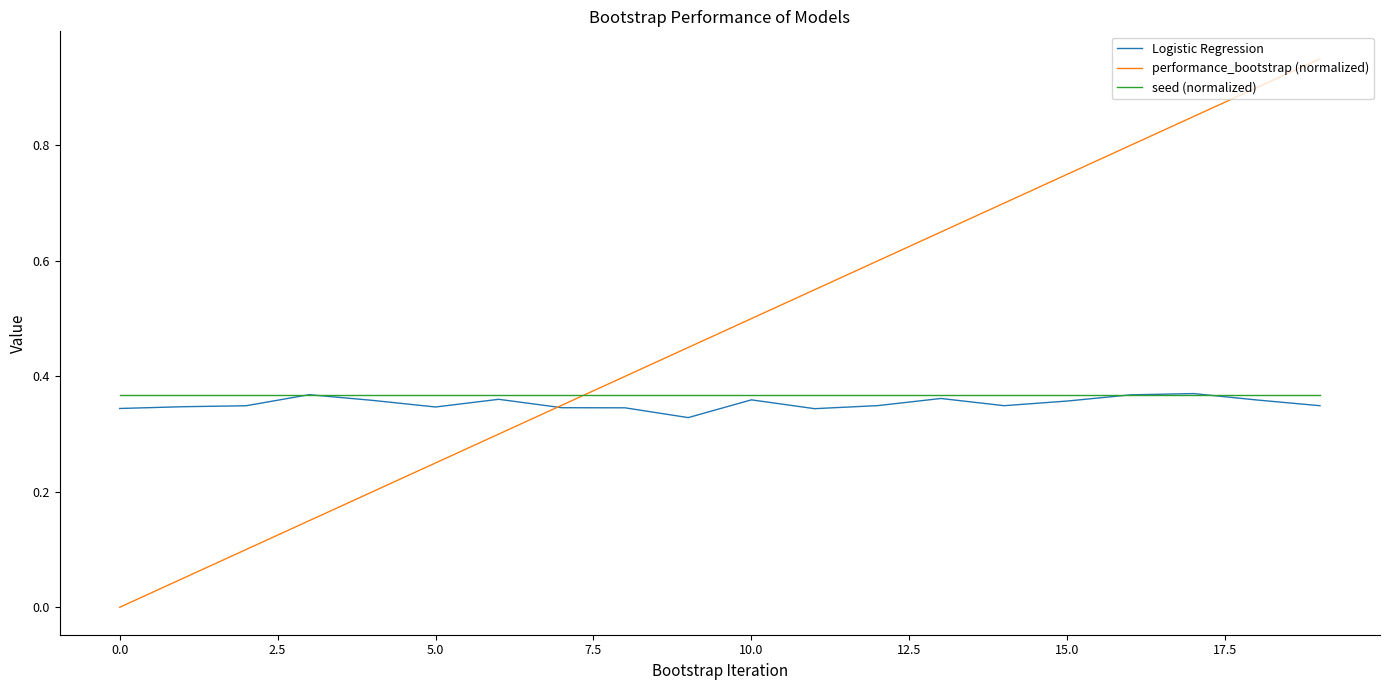

At how many categories does at least one series exceed 0?

20